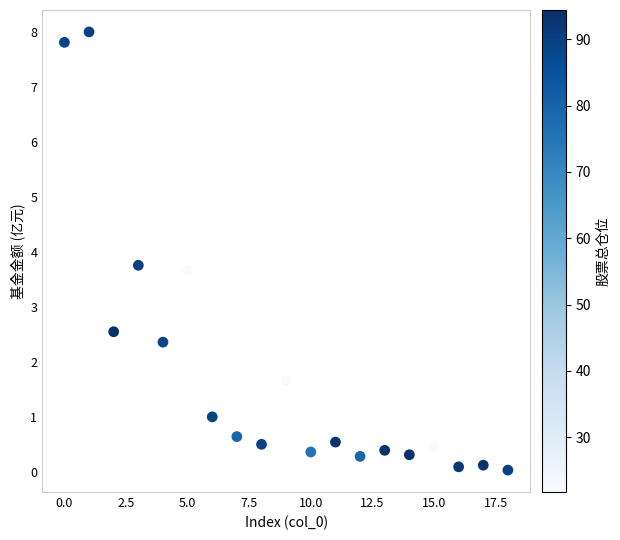

What Y value in the scatter plot is closest to 4?

3.8